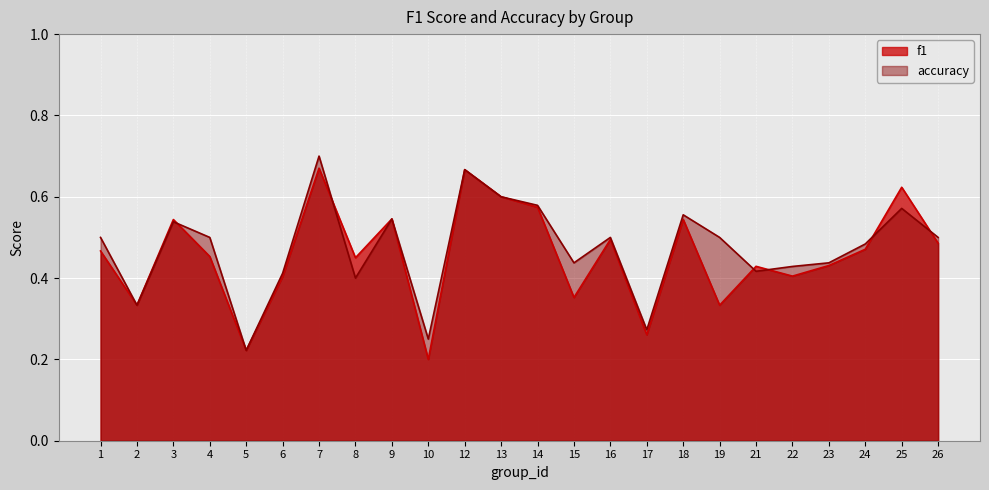

Reading left to right, transcribe all the data shown in this chart.

f1: 0.5	0.3	0.5	0.5	0.2	0.4	0.7	0.5	0.5	0.2	0.7	0.6	0.6	0.4	0.5	0.3	0.5	0.3	0.4	0.4	0.4	0.5	0.6	0.5
accuracy: 0.5	0.3	0.5	0.5	0.2	0.4	0.7	0.4	0.5	0.2	0.7	0.6	0.6	0.4	0.5	0.3	0.6	0.5	0.4	0.4	0.4	0.5	0.6	0.5